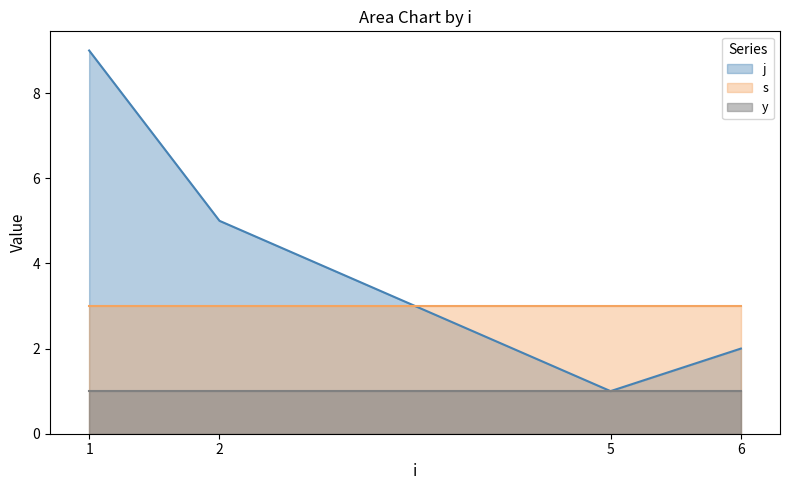

Between 1 and 6, which series saw the biggest shift?

j